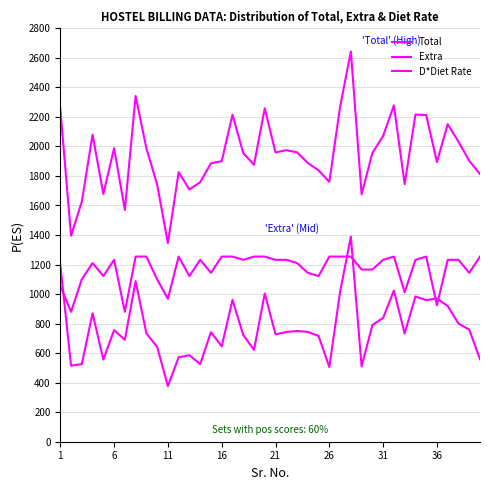

What is the sum of all Total values?

77635